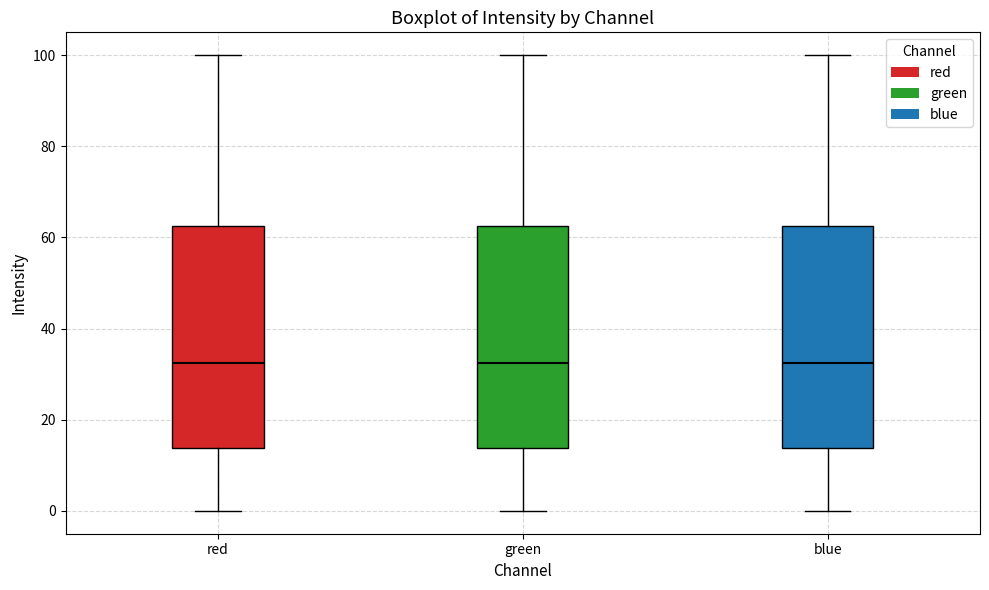

Reading left to right, transcribe this box plot: for each box, give where its median line is, the range the box spans, and where its two whiskers end, as read against the y-axis. The values are not printed on the chart, so give them approximately, as read against the axis.

red: median 32, box 14 to 62, whiskers 0 to 100
green: median 32, box 14 to 62, whiskers 0 to 100
blue: median 32, box 14 to 62, whiskers 0 to 100